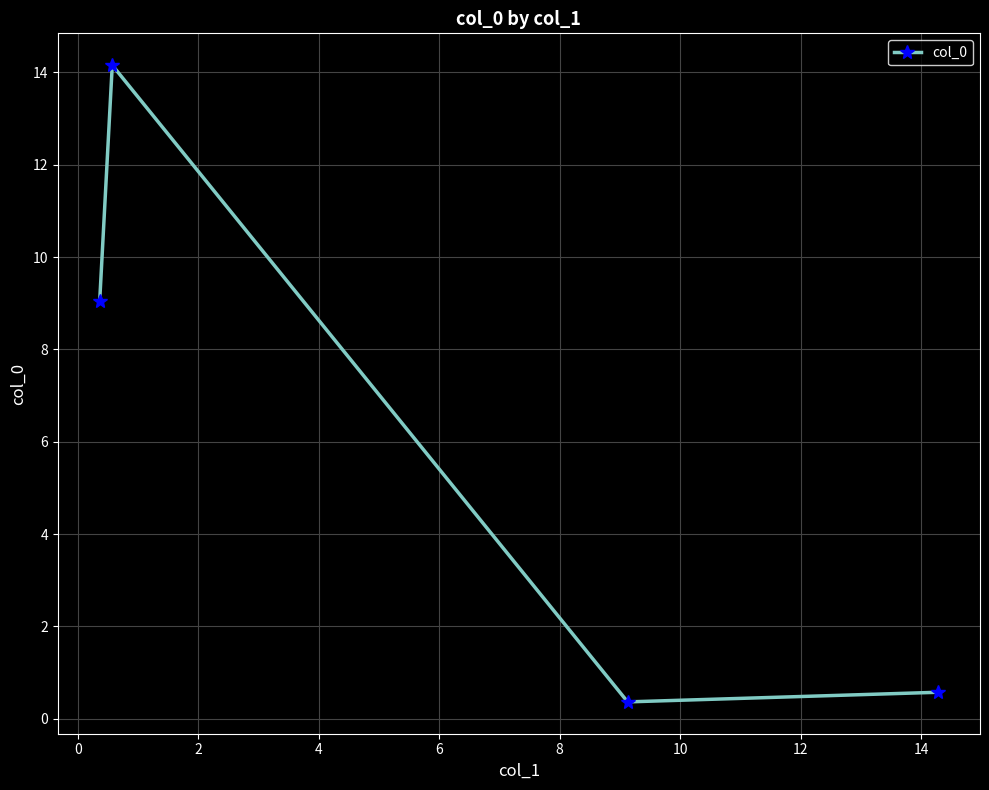

Reading right to left, list all the values displayed in this chart.

0.6	0.4	14.2	9.1